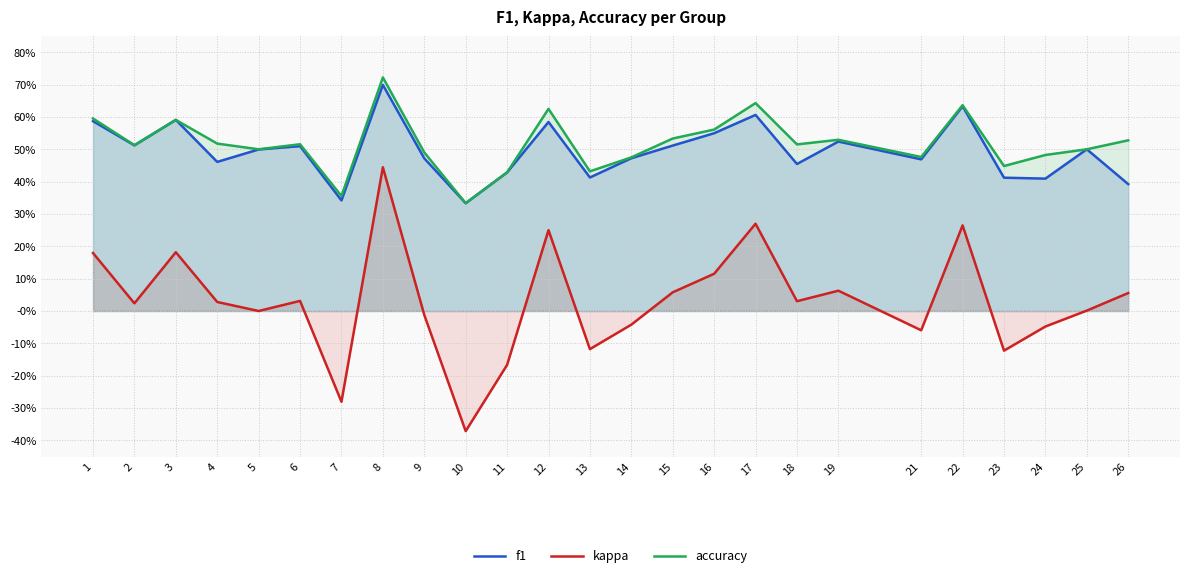

How many interior local peaks does the f1 series have?

8